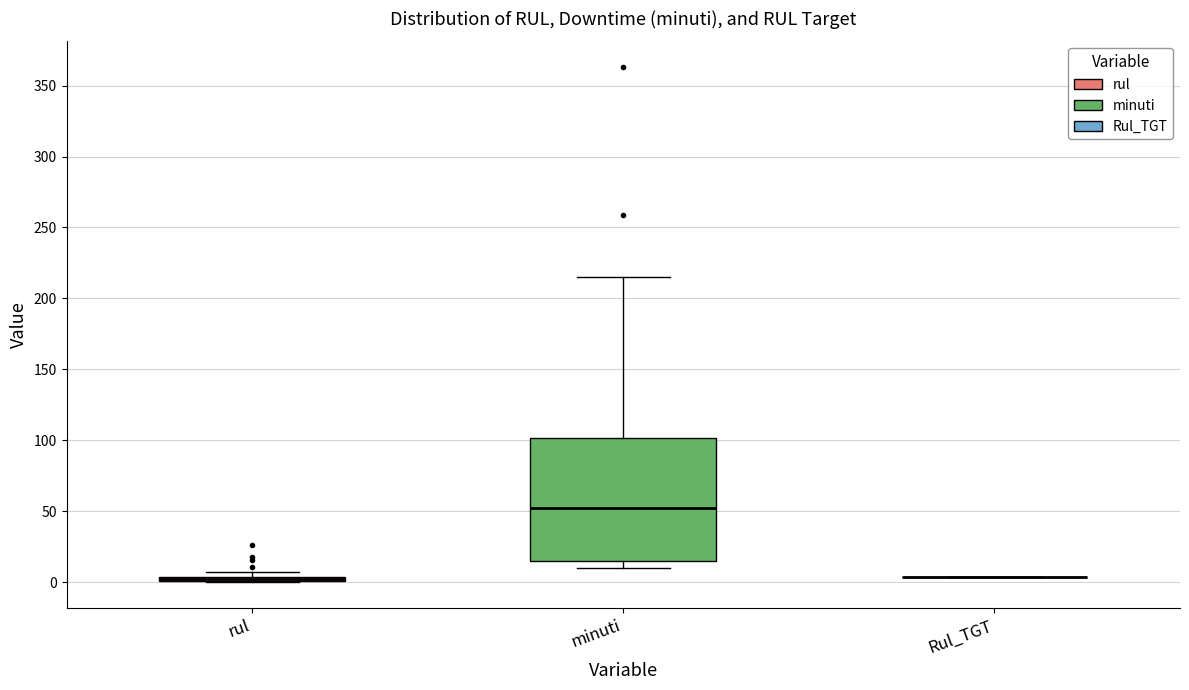

Where is the lower edge of the box for rul on the y-axis? The values are not printed on the chart, so give them approximately, as read against the axis.

0